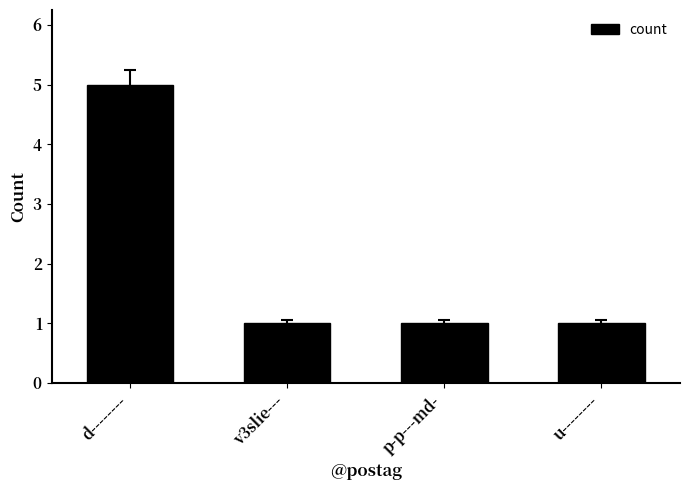

What is the difference between the maximum and minimum values?

4